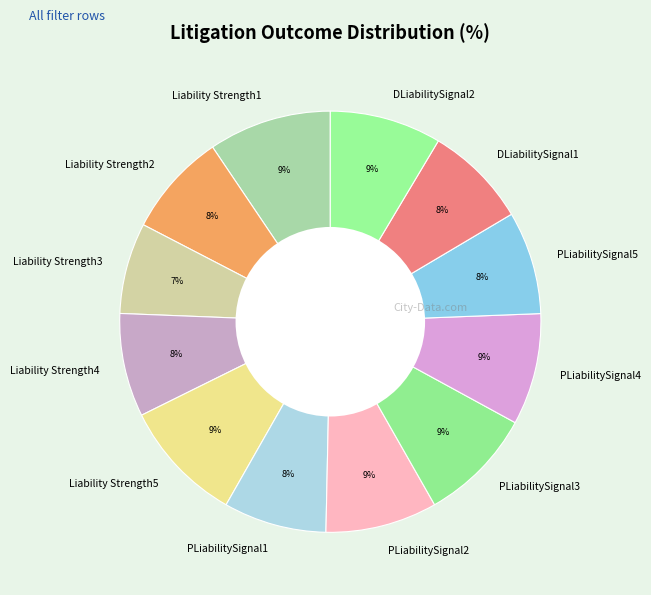

Is it true that Liability Strength3 is 15% of the pie?

False